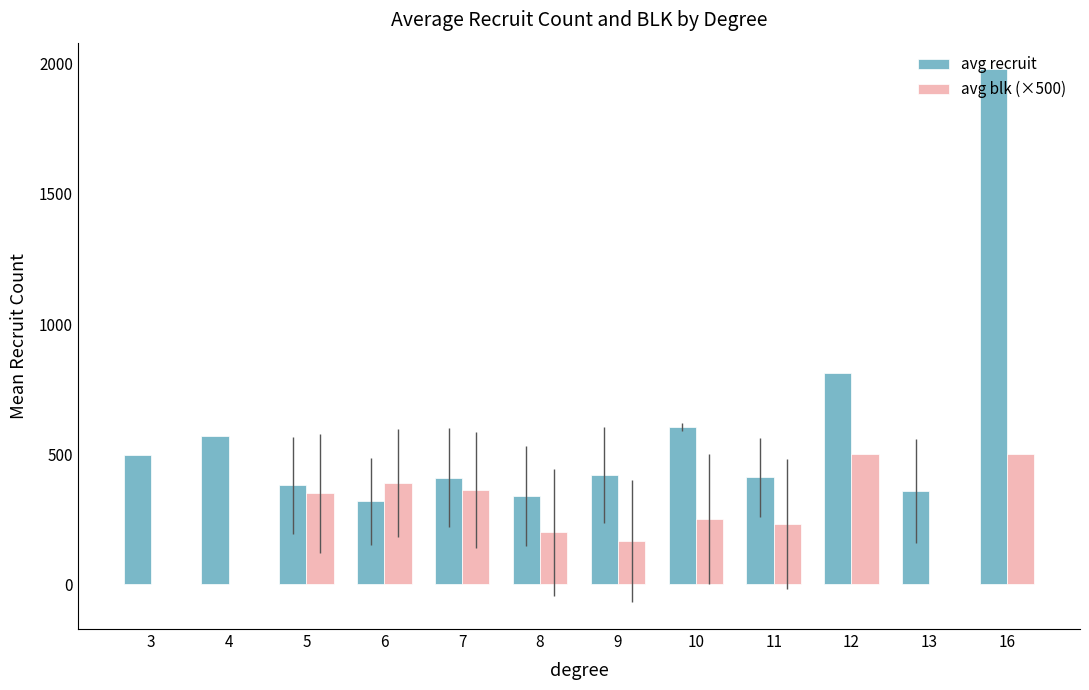

At which label does avg blk (×500) first exceed 250?

5